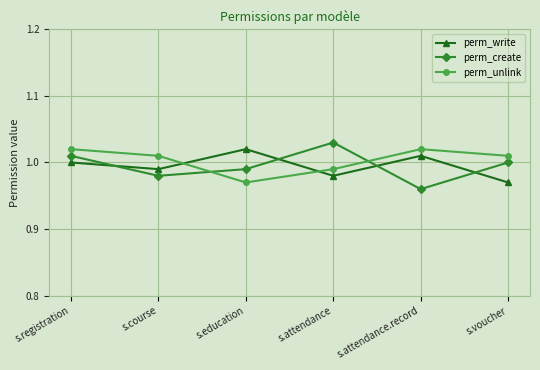

Rank the categories by perm_write value from highest to lowest.

s.education, s.attendance.record, s.registration, s.course, s.attendance, s.voucher